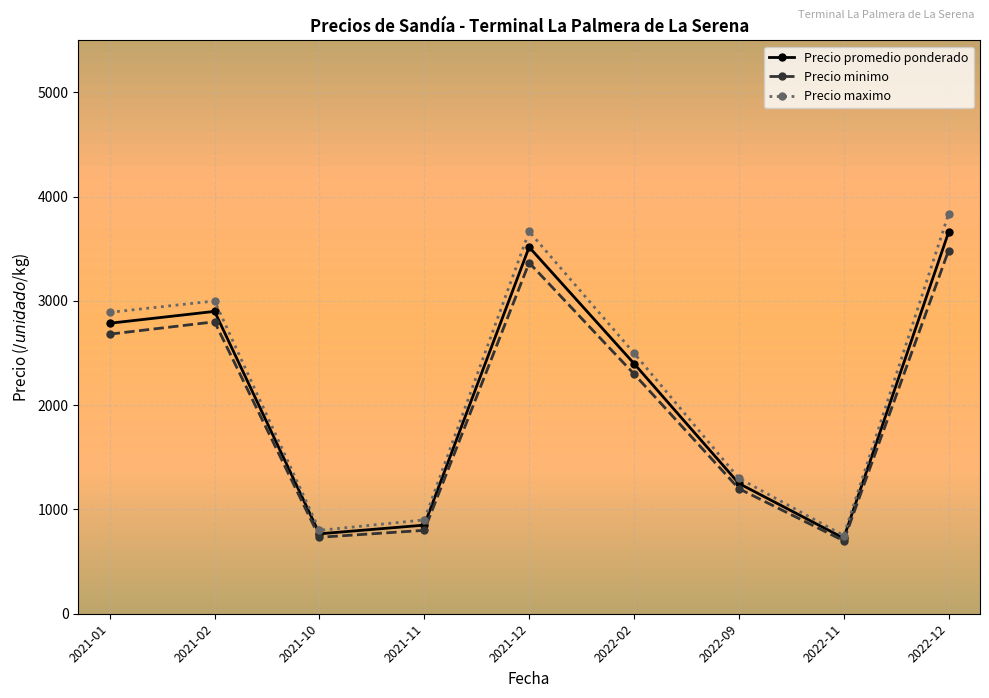

What is the lowest value of the Precio promedio ponderado series?

725.0